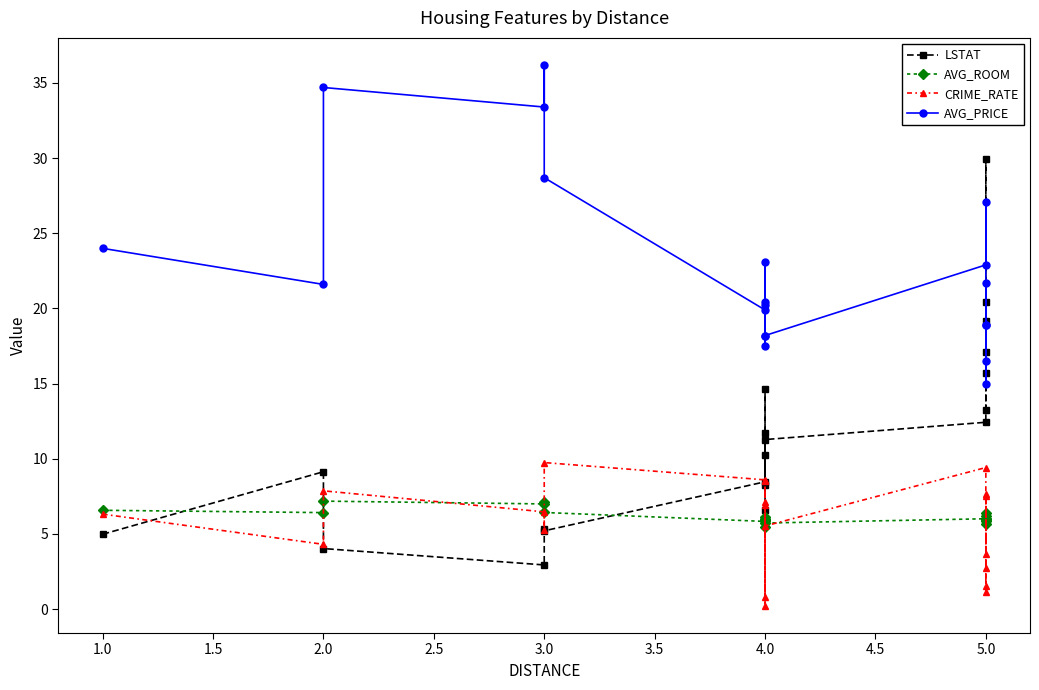

What is the sum of the AVG_ROOM values at 4.0 and 5.0?

12.5